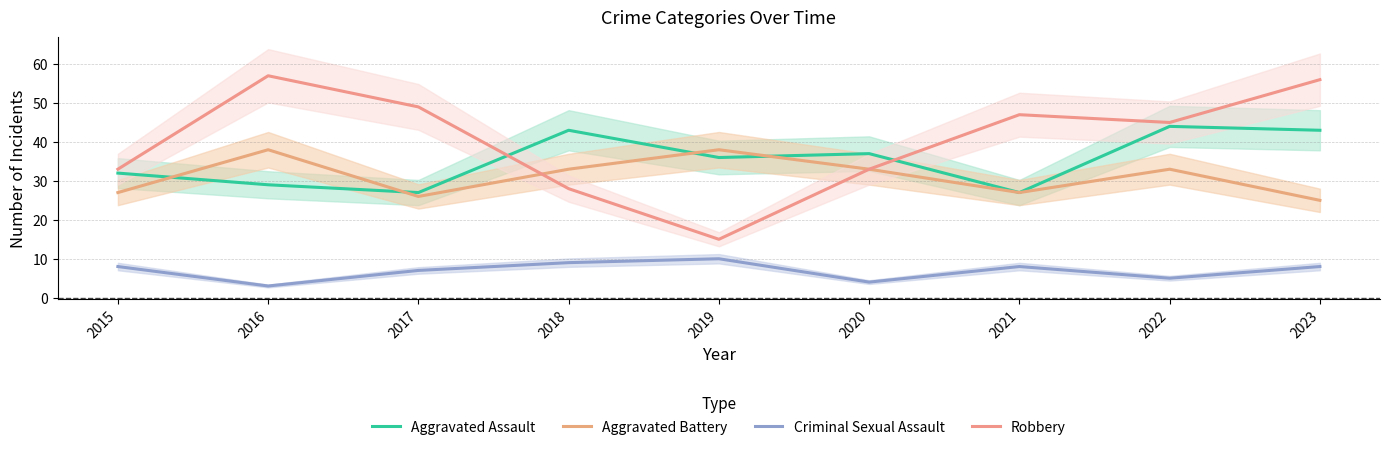

Reading left to right, transcribe all the data shown in this chart.

Aggravated Assault: 32	29	27	43	36	37	27	44	43
Aggravated Battery: 27	38	26	33	38	33	27	33	25
Criminal Sexual Assault: 8	3	7	9	10	4	8	5	8
Robbery: 33	57	49	28	15	33	47	45	56